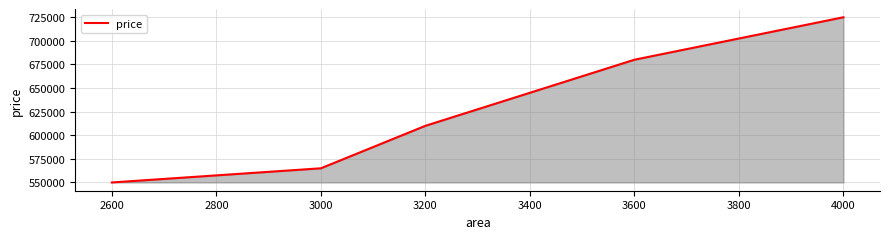

What is the difference between the values at 3000 and 3600?

115000